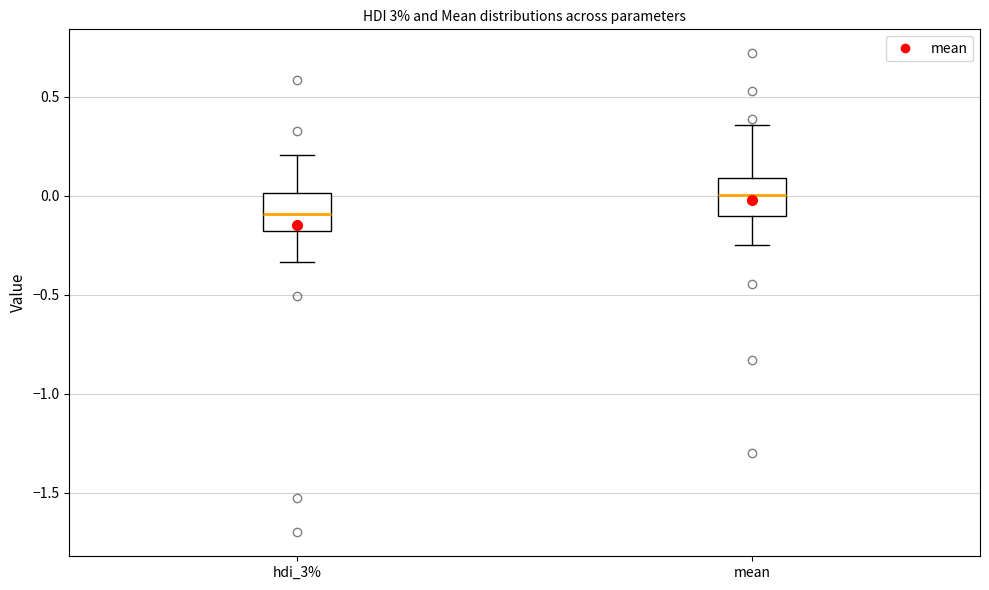

Reading left to right, transcribe this box plot: for each box, give where its median line is, the range the box spans, and where its two whiskers end, as read against the y-axis. The values are not printed on the chart, so give them approximately, as read against the axis.

hdi_3%: median -0.10, box -0.20 to 0.00, whiskers -0.35 to 0.20
mean: median 0.00, box -0.10 to 0.10, whiskers -0.25 to 0.35